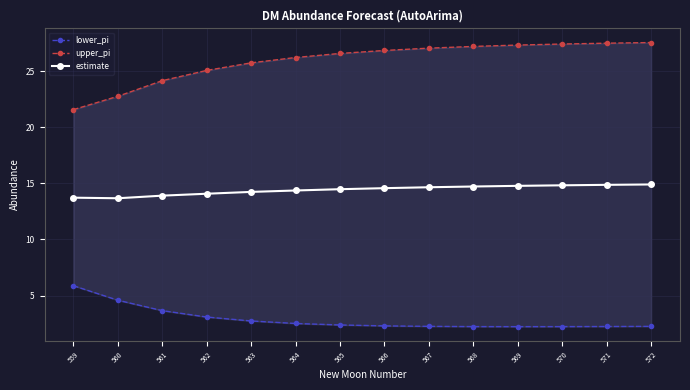

Count the number of categories in the chart.

14